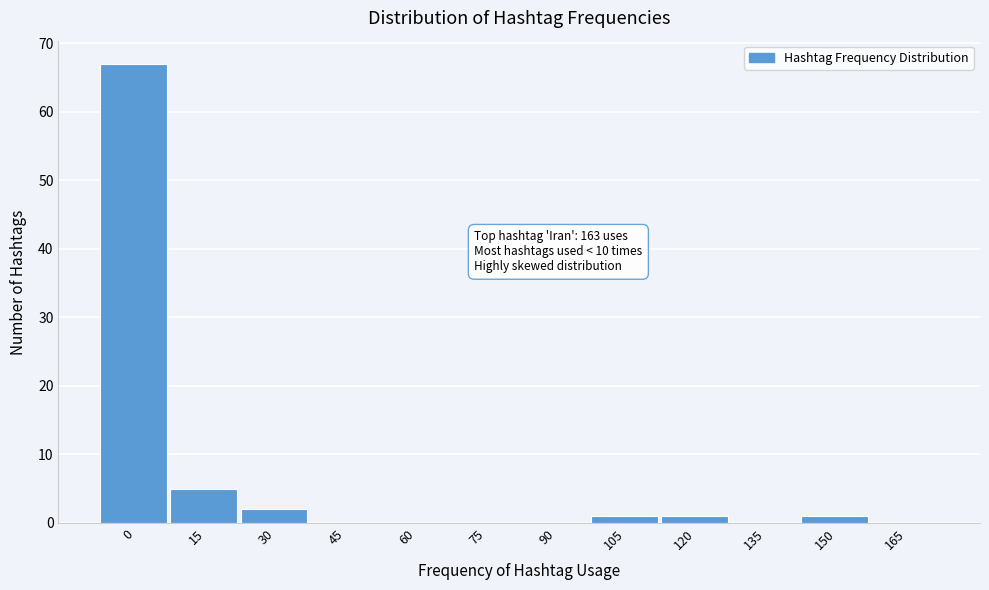

Reading left to right, transcribe all the data shown in this chart.

0=67	15=5	30=2	45=0	60=0	75=0	90=0	105=1	120=1	135=0	150=1	165=0